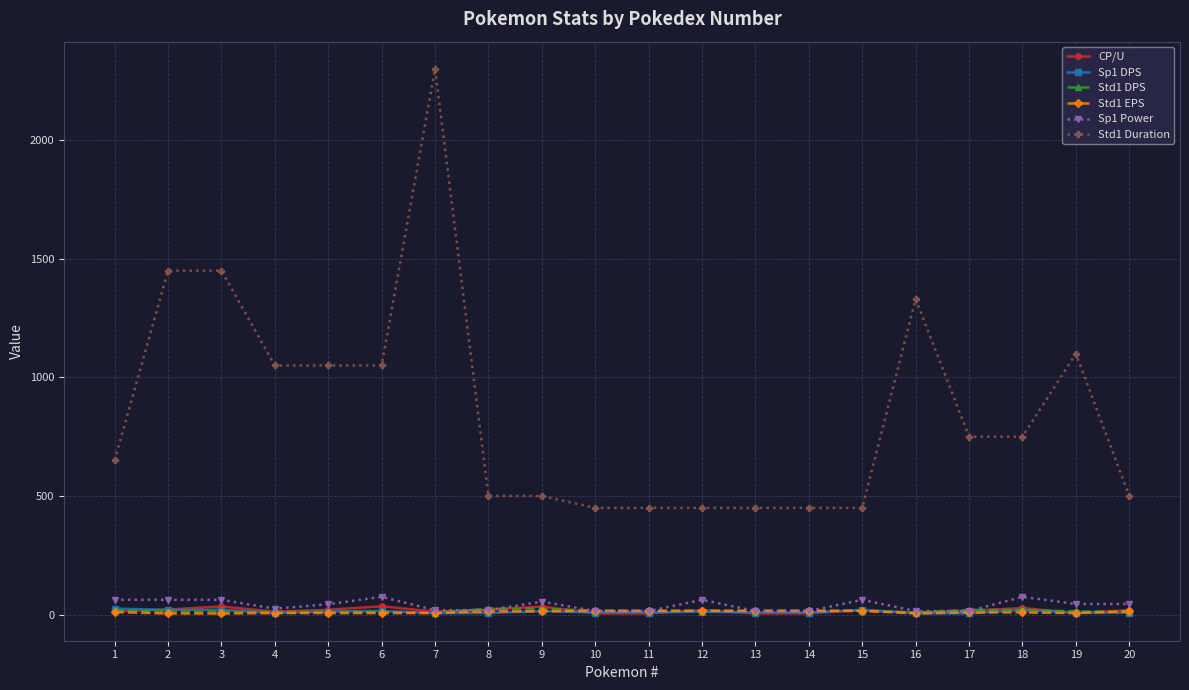

Does the chart display data point markers on the line(s)?

Yes